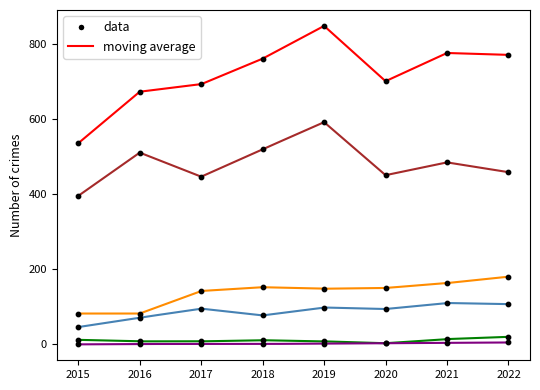

At how many categories does at least one series exceed 621?

7